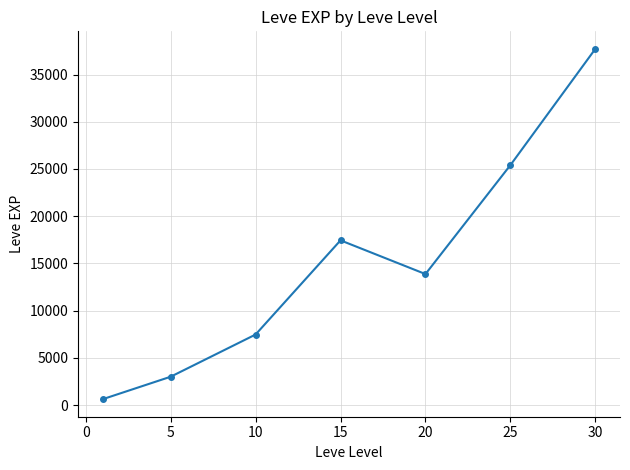

What is the maximum value shown in the chart?

37715.0